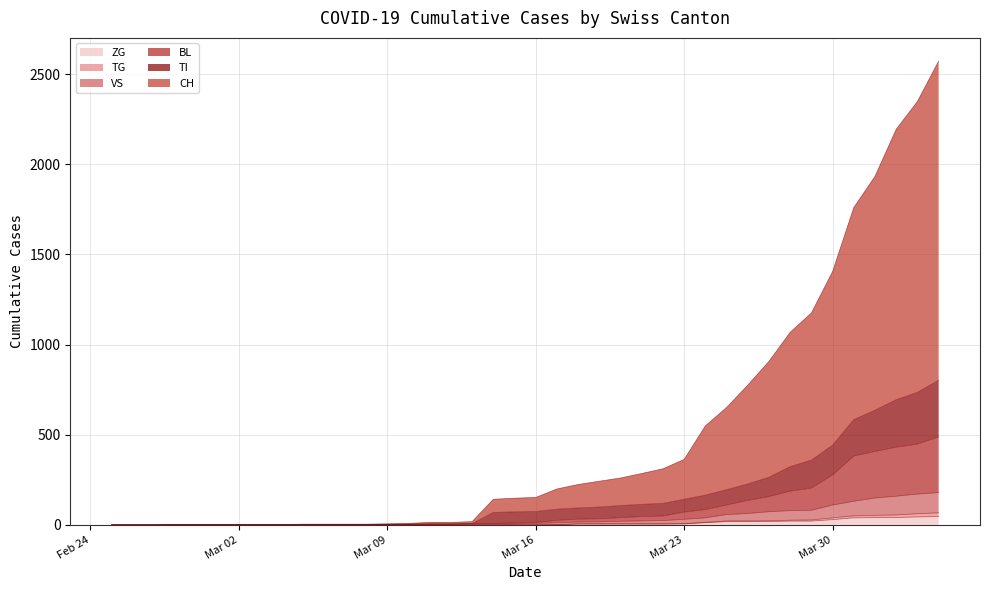

Where does the TI series first go above 74?

2020-03-17